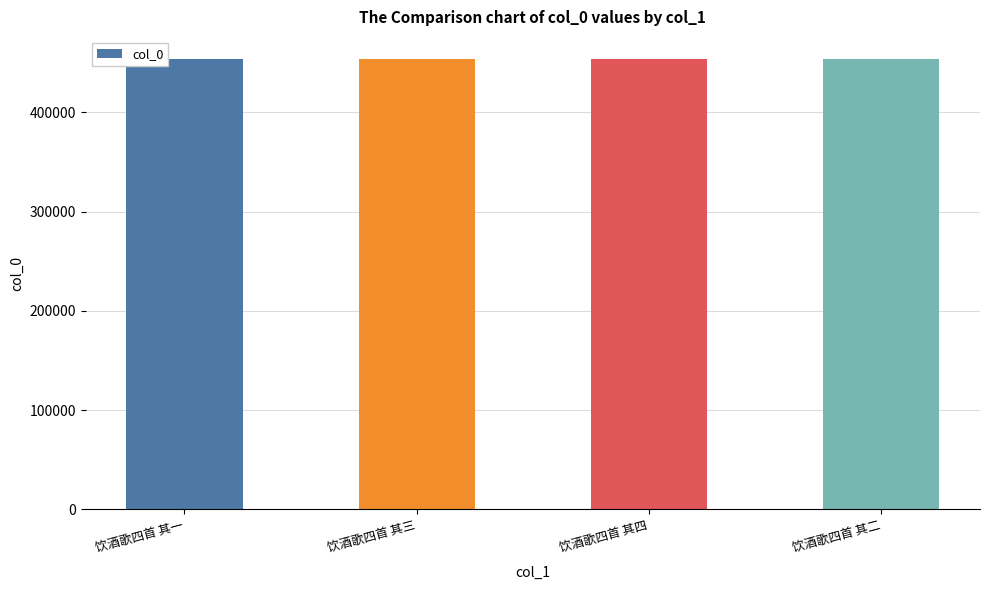

The chart shows a value of 692000 at 饮酒歌四首 其一. True or false?

False